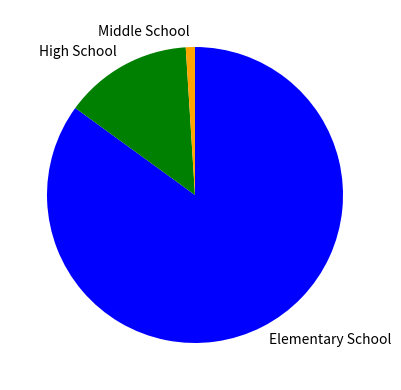

The Middle School slice represents 1% of the pie. True or false?

True